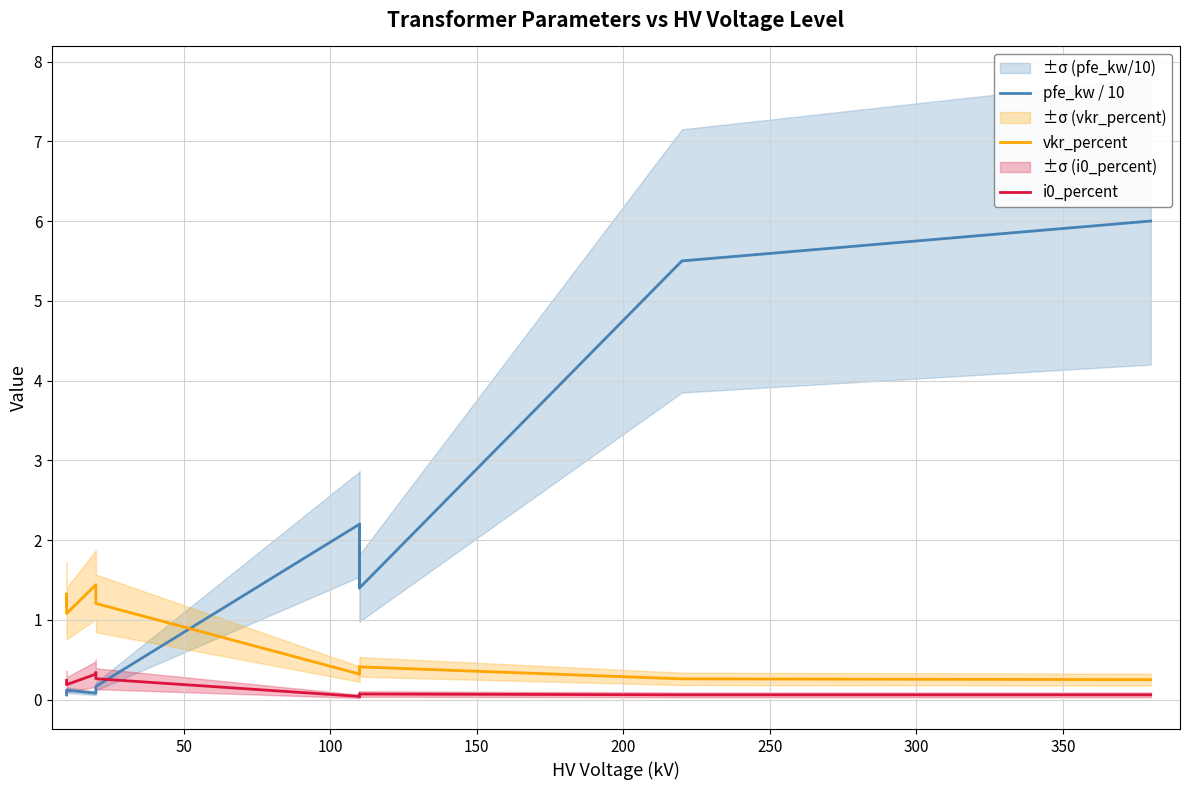

Reading left to right, list all the values displayed in this chart.

pfe_kw / 10: 0.1	0.1	0.1	0.1	0.1	0.2	2.2	1.8	1.4	2.2	1.8	1.4	5.5	6.0
vkr_percent: 1.2	1.3	1.1	1.4	1.4	1.2	0.3	0.3	0.4	0.3	0.3	0.4	0.3	0.2
i0_percent: 0.2	0.2	0.2	0.3	0.3	0.3	0.0	0.1	0.1	0.0	0.1	0.1	0.1	0.1